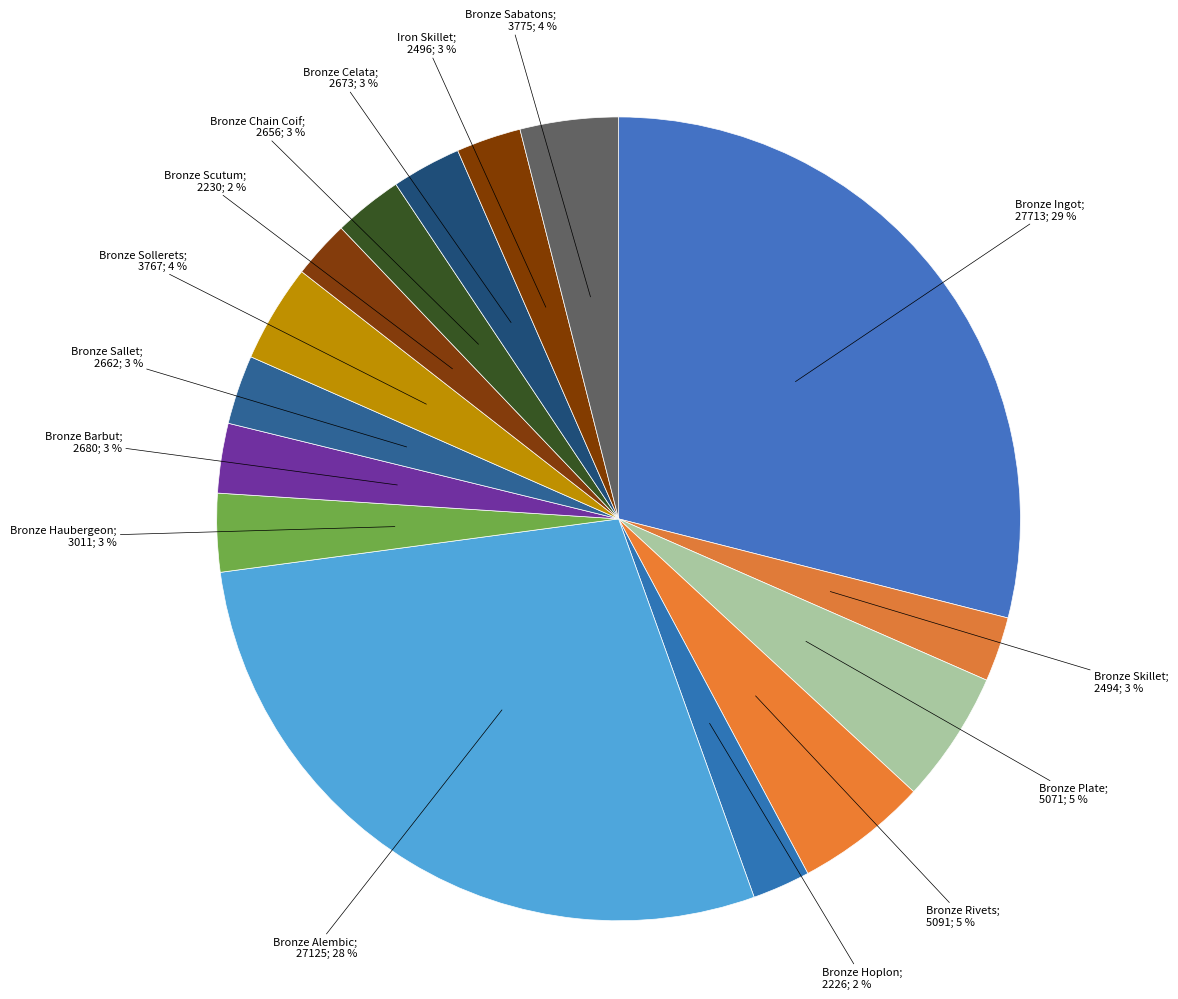

Which slice is the smallest?

Bronze Hoplon